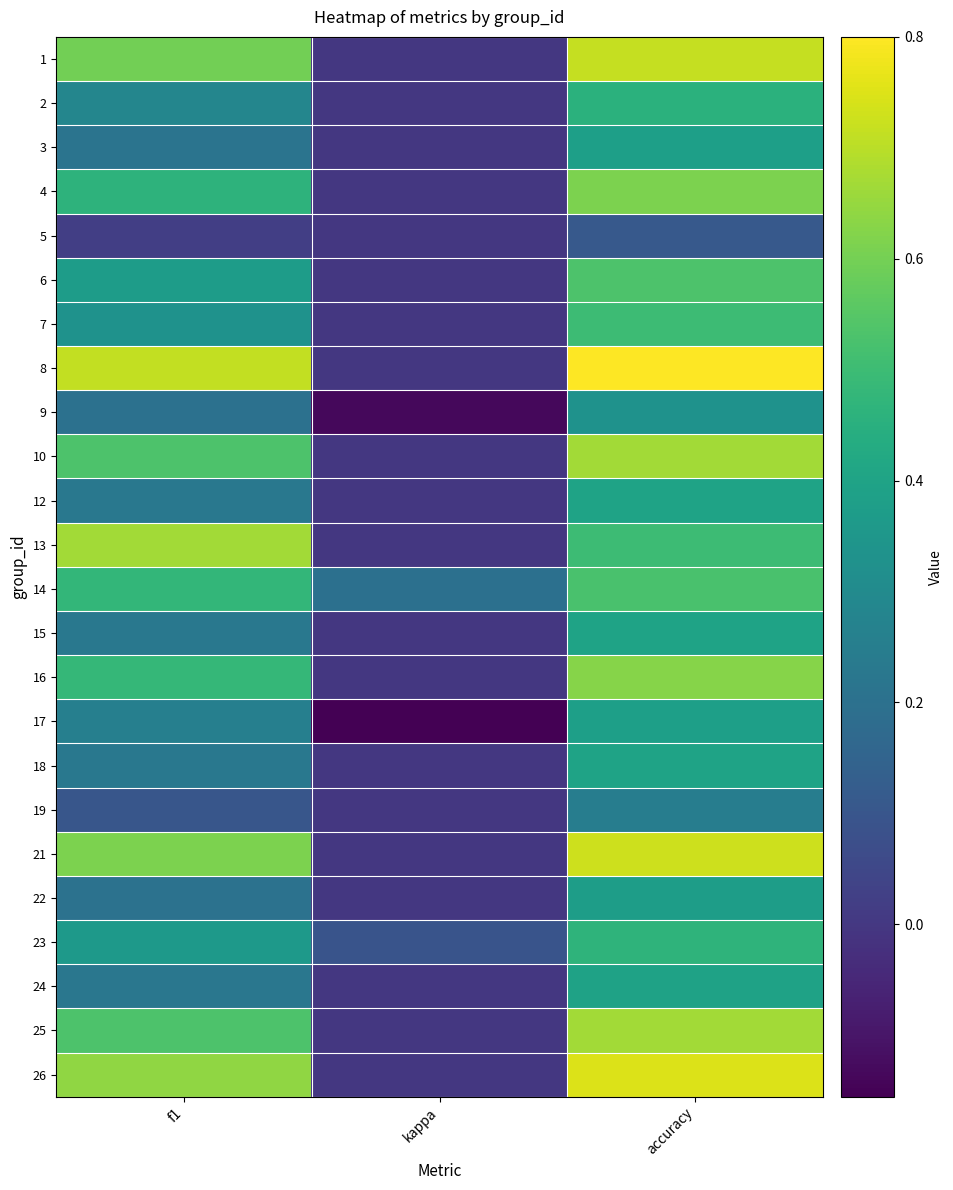

What is the maximum value shown in the chart?

0.8